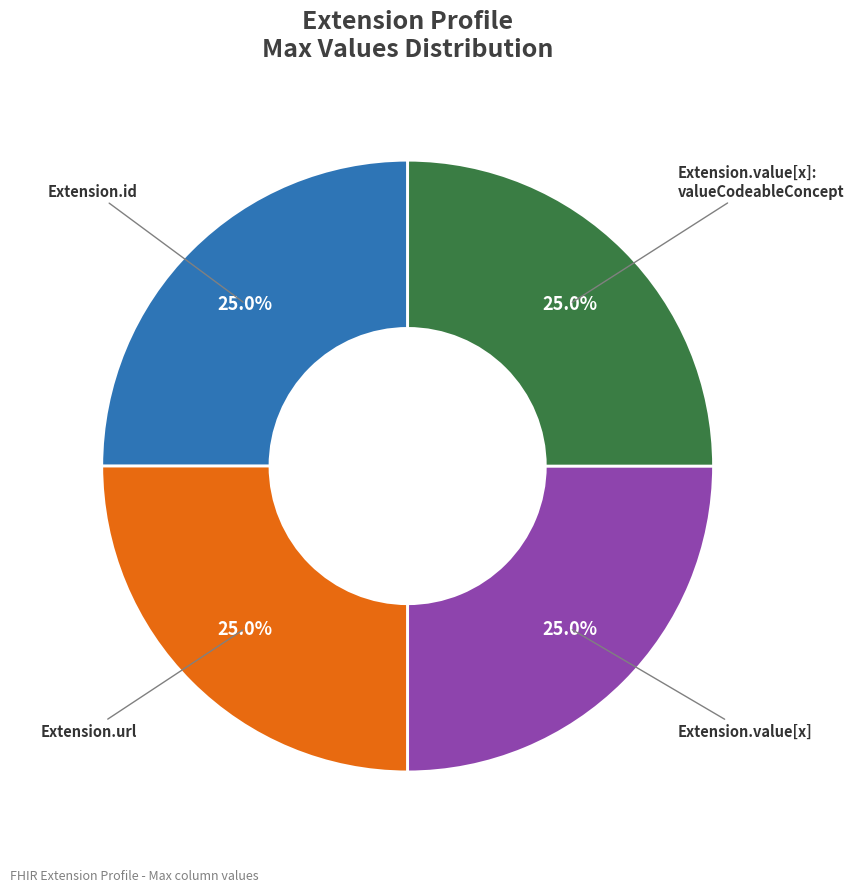

To the nearest percent, what is the difference between the largest and smallest slice percentages?

0%